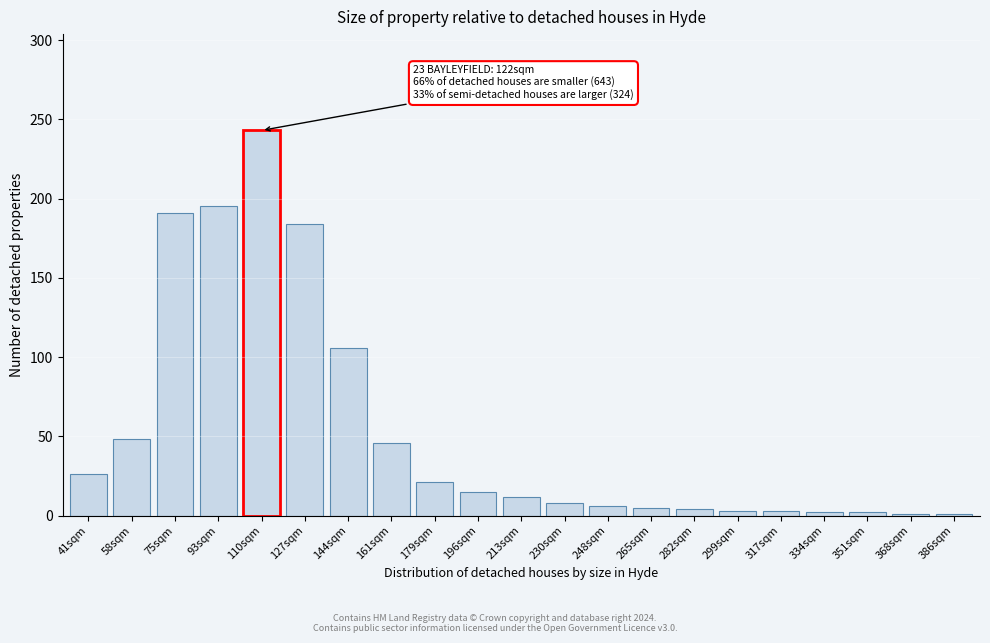

What is the change in value from 144sqm to 230sqm?

-98